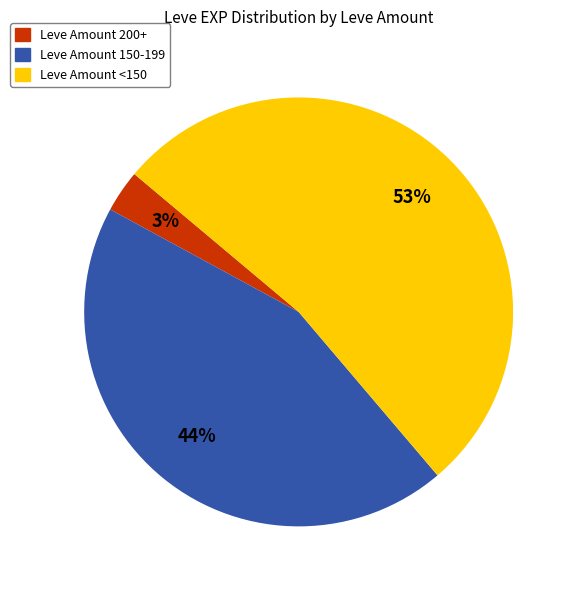

To the nearest percent, what is the average slice percentage?

33%